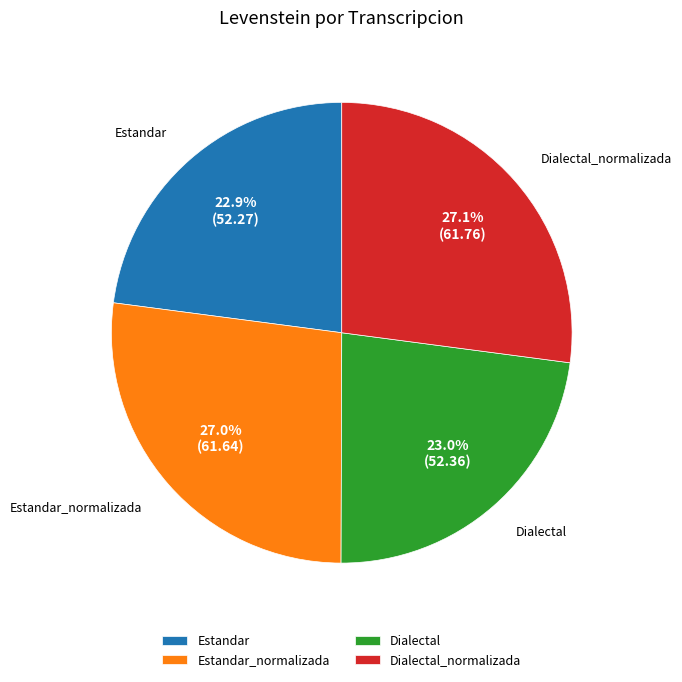

Is there any slice that represents more than half of the pie?

No